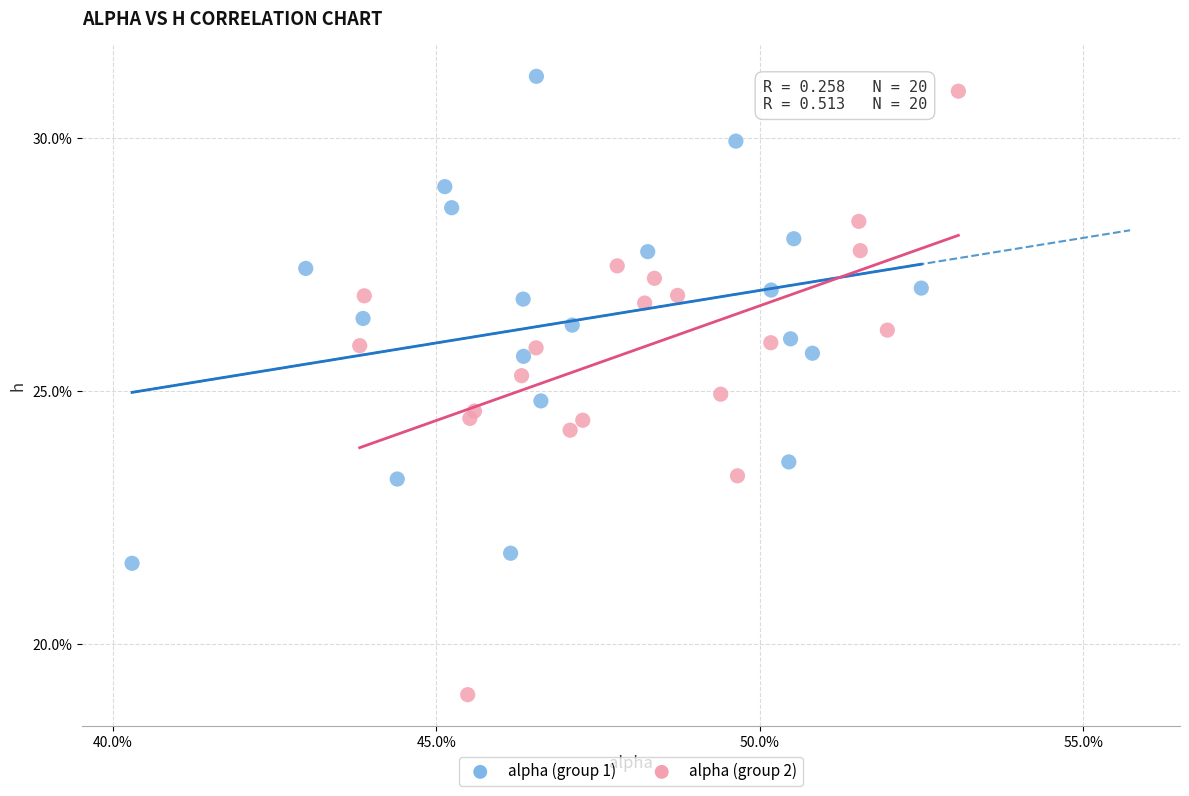

What are all the series names shown in the legend?

alpha (group 1), alpha (group 2)